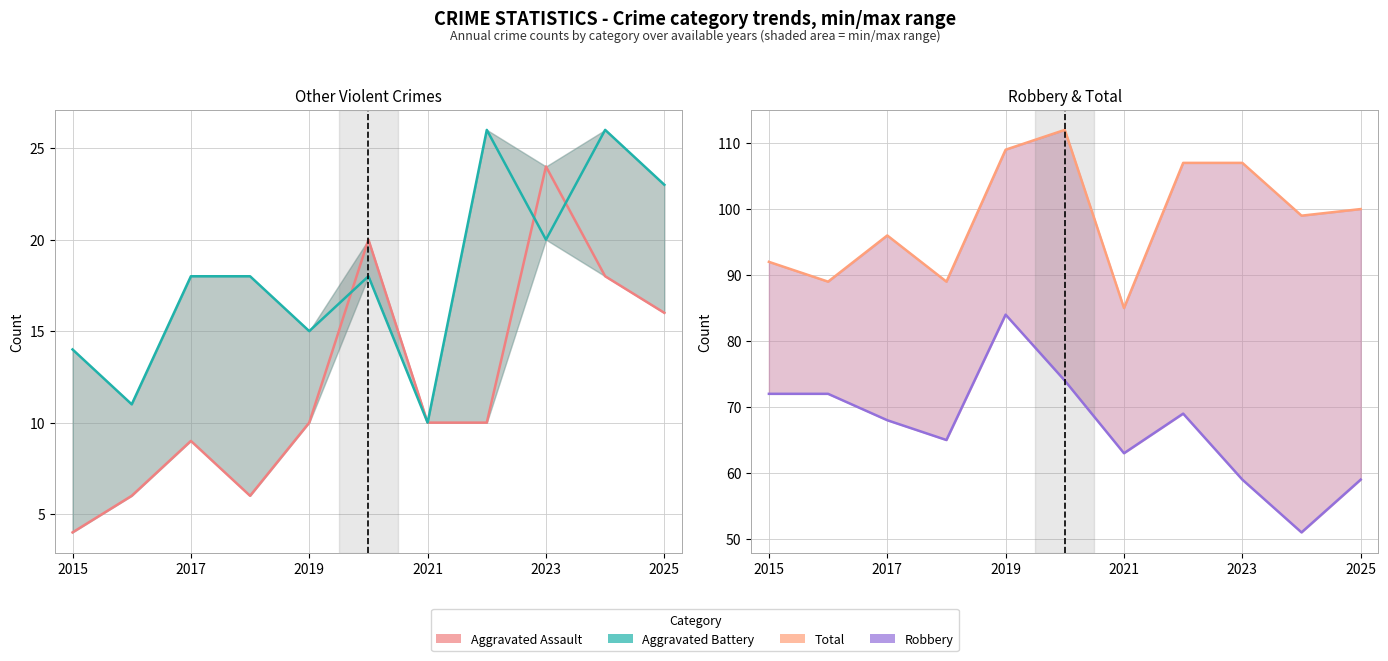

What is the difference between the highest and lowest values at 2017?

83